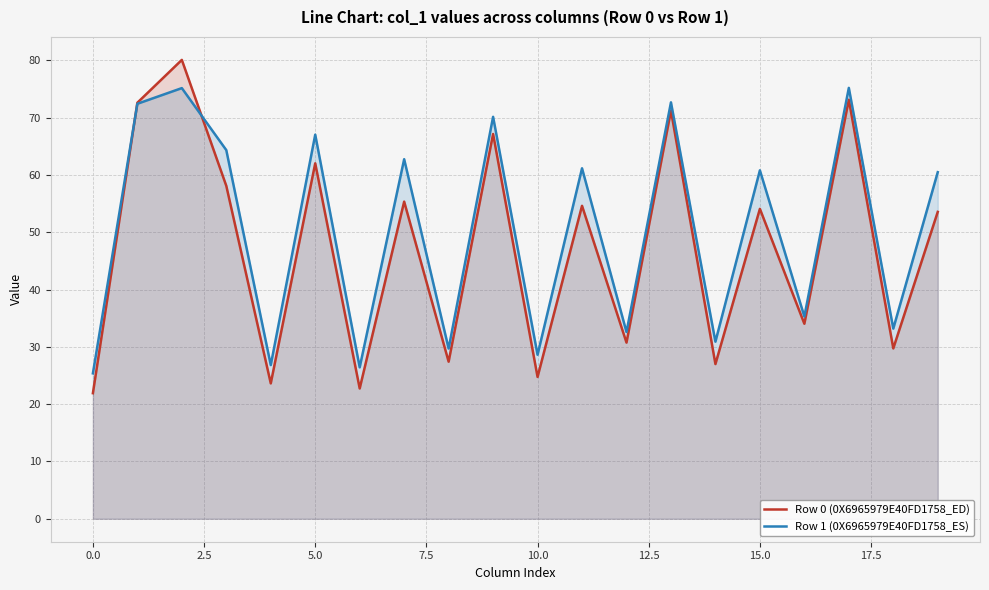

True or false: Row 1 (0X6965979E40FD1758_ES) has more than 0 interior local peaks.

True